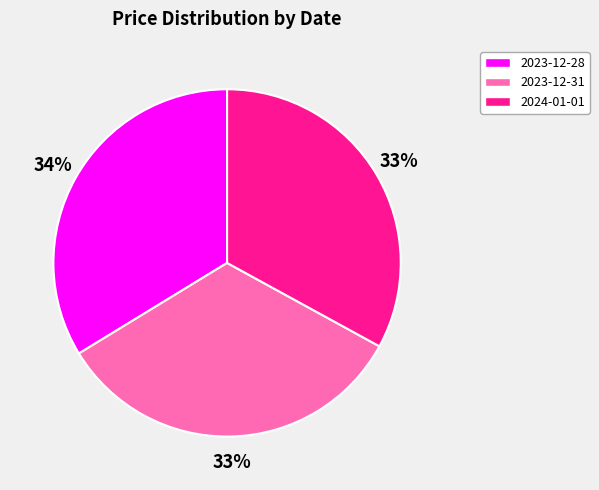

How many slices are in this pie chart?

3